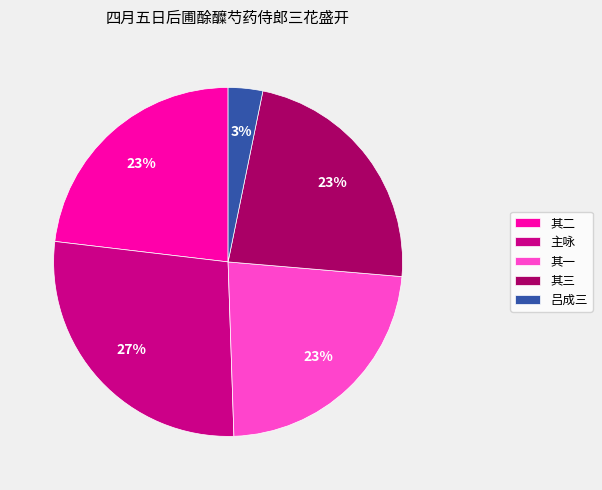

Is there any slice that represents more than half of the pie?

No